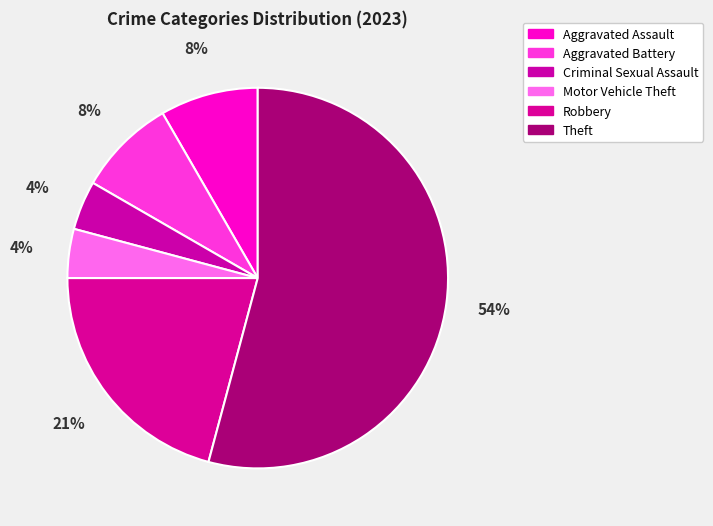

Does Robbery represent more than half of the total?

No